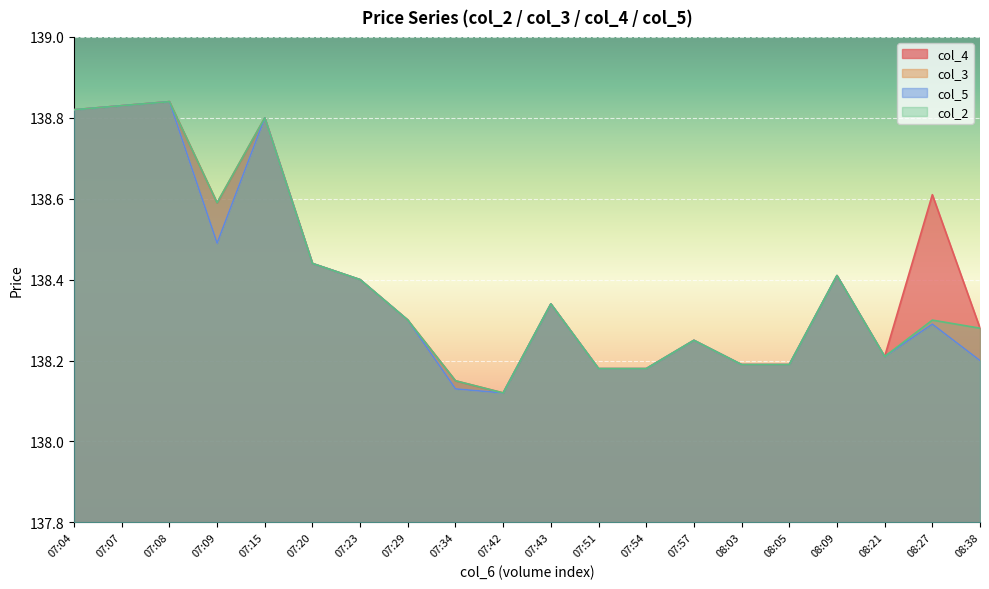

How many series are shown in this chart?

4